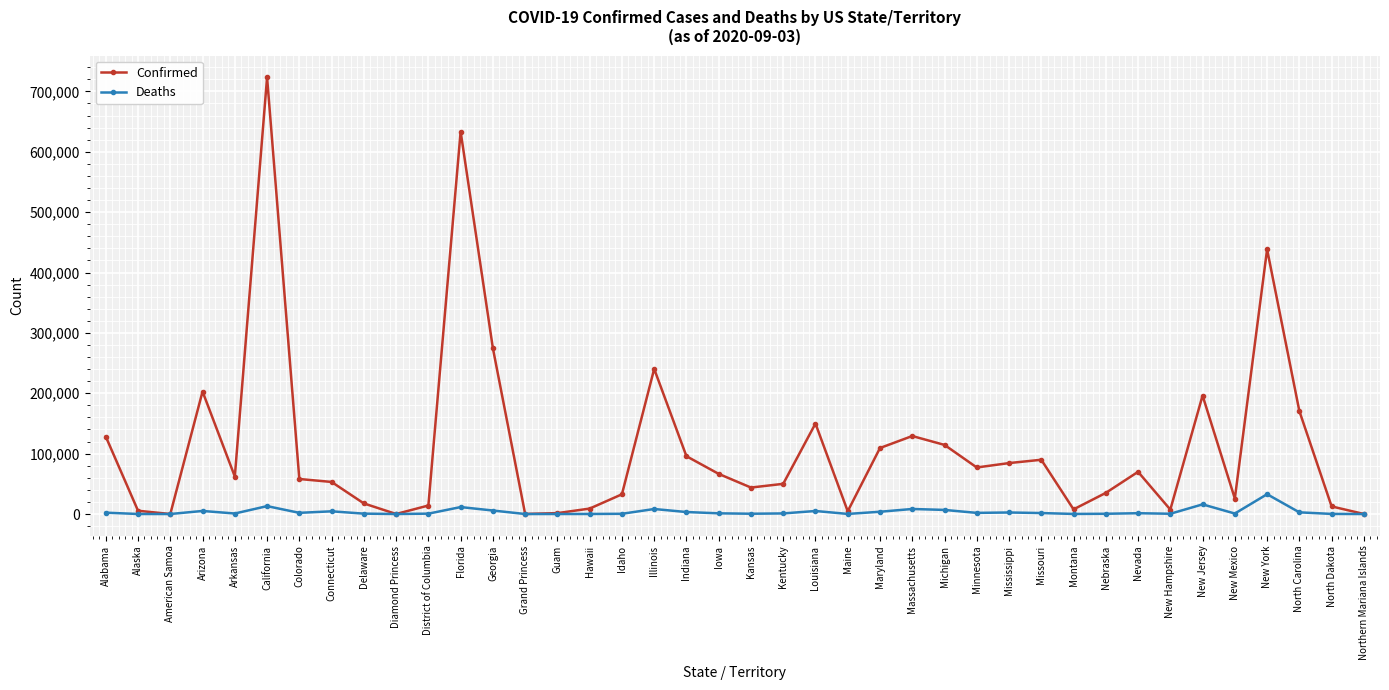

The value of Confirmed at Kentucky is 74120. True or false?

False